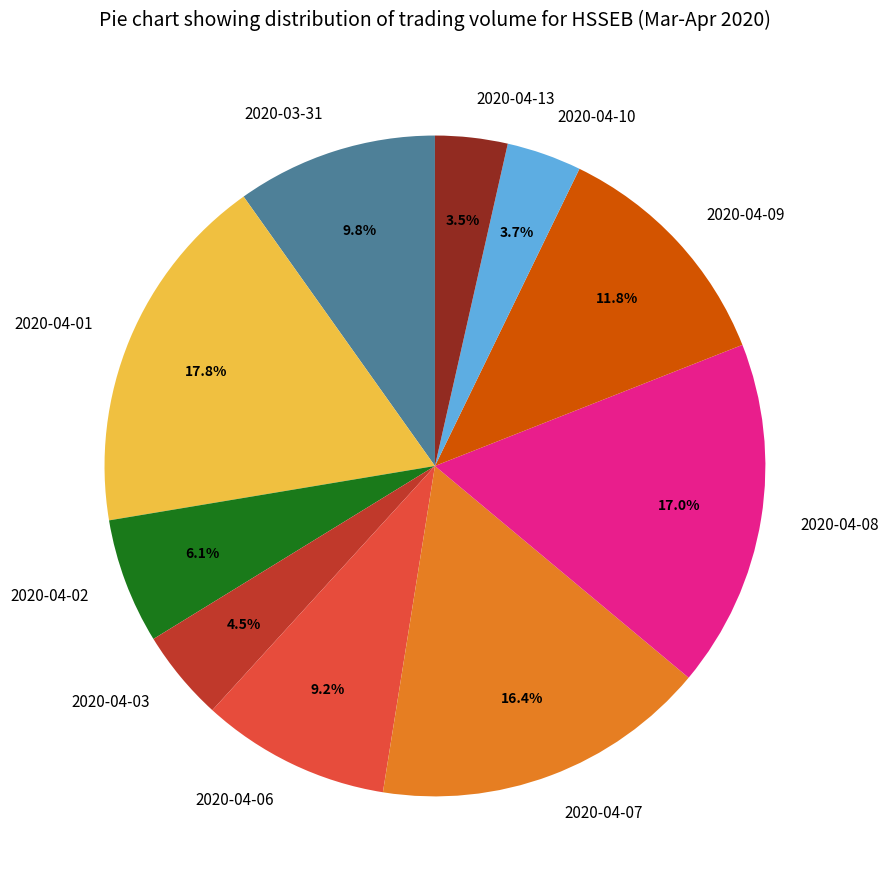

What is the largest slice in the pie chart?

2020-04-01